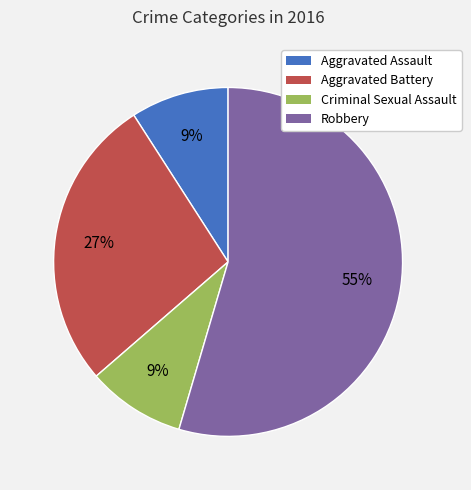

The Criminal Sexual Assault slice represents 2% of the pie. True or false?

False